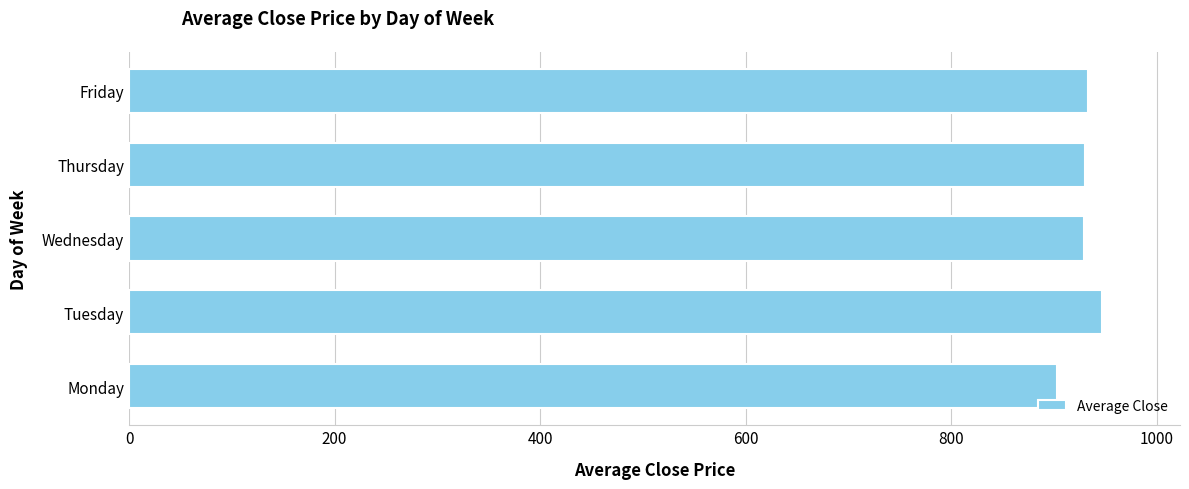

The value at Friday is 932.7. True or false?

True